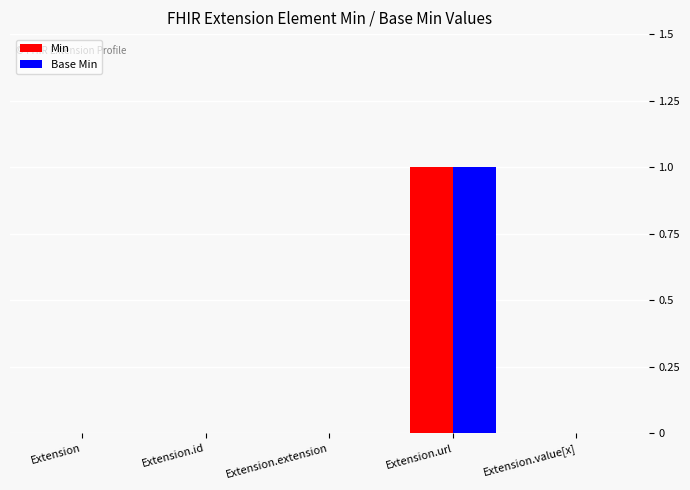

What is the maximum value shown in the chart?

1